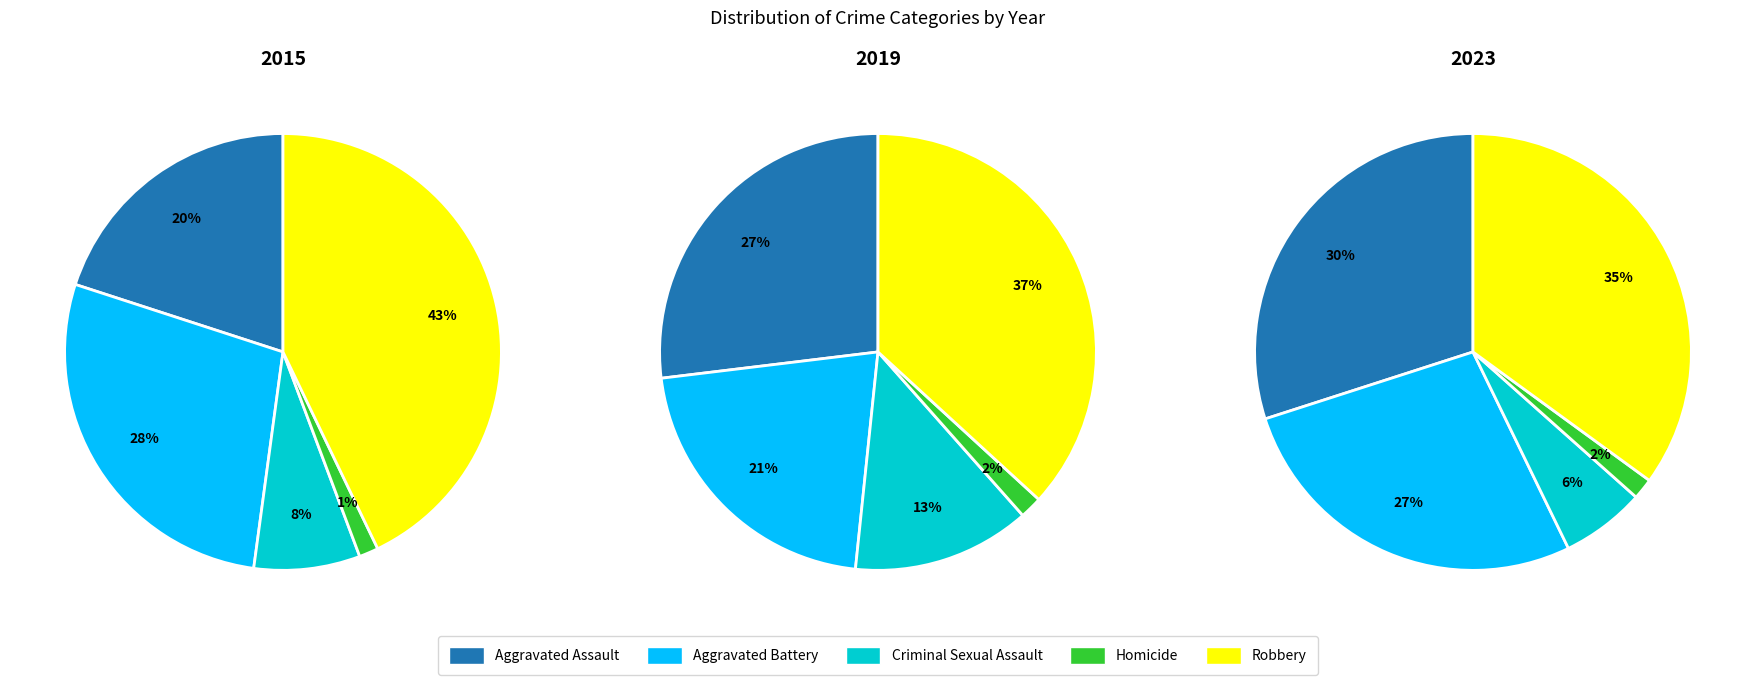

How much of the chart is everything except Homicide?

98.4%